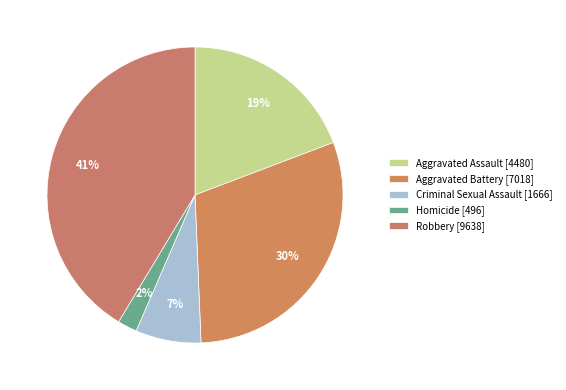

Is Aggravated Assault the majority of the pie?

No